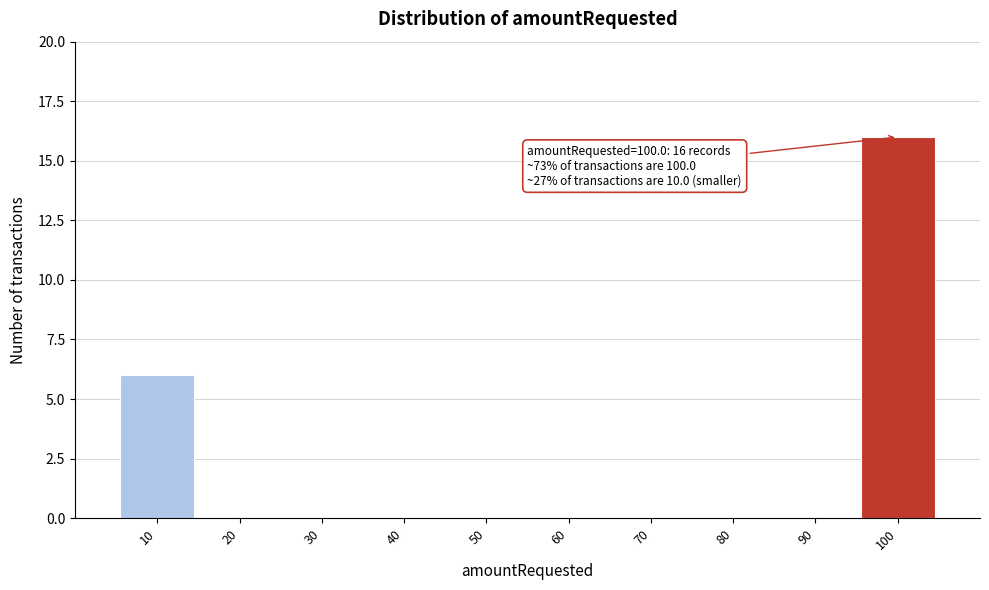

Reading right to left, transcribe all the data shown in this chart.

100=16	90=0	80=0	70=0	60=0	50=0	40=0	30=0	20=0	10=6